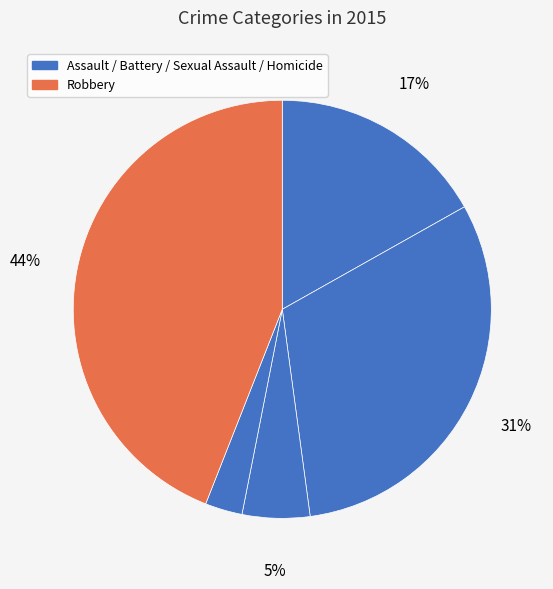

How many segments does this pie chart have?

5